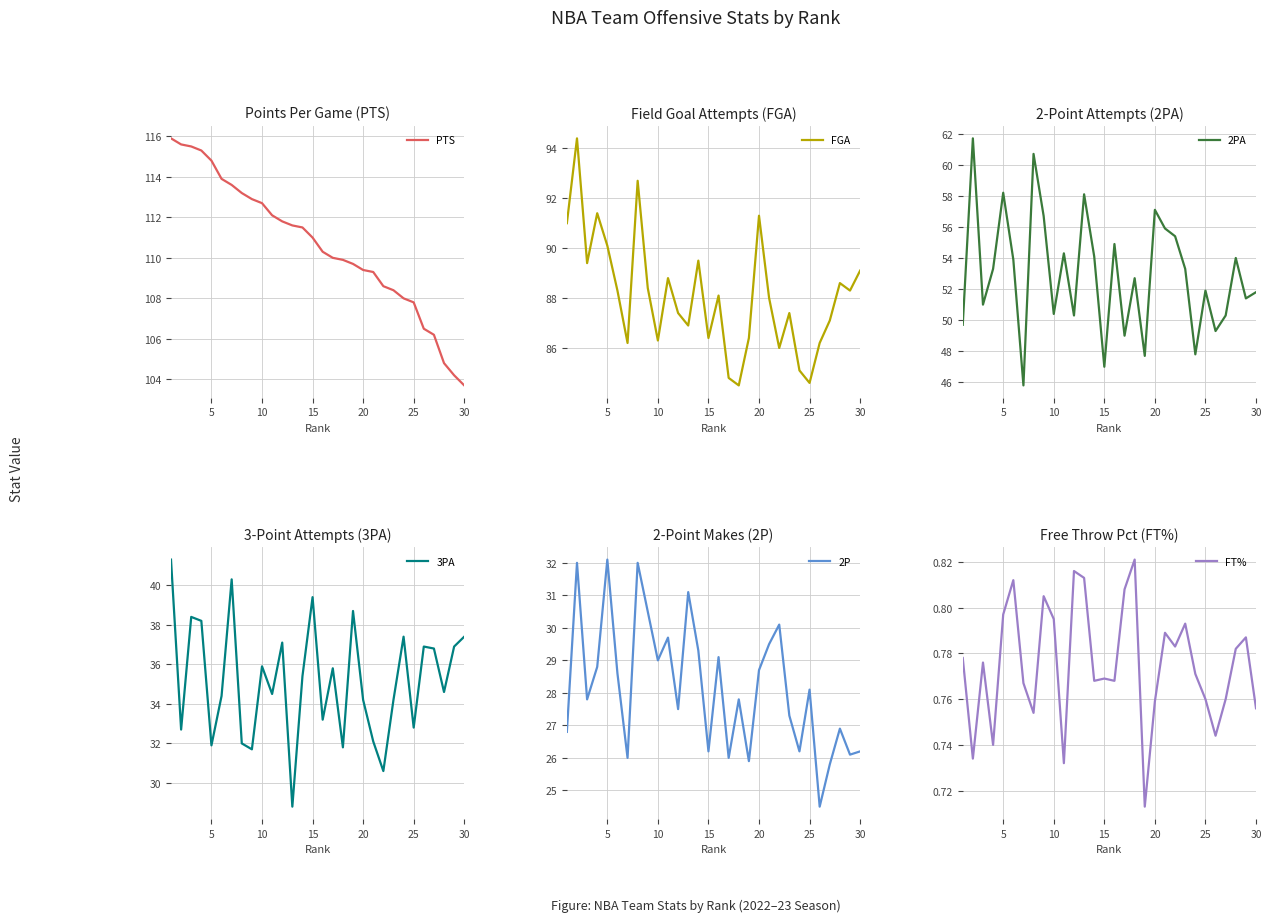

What is the sum of all FGA values?

2642.7